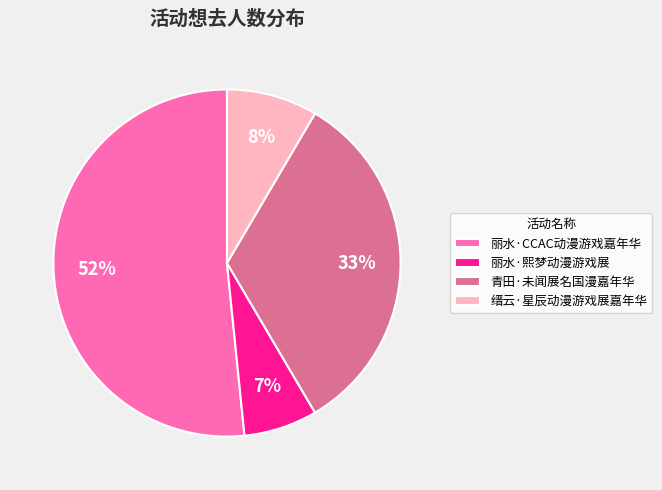

To the nearest percent, what is the difference between the largest and smallest slice percentages?

45%